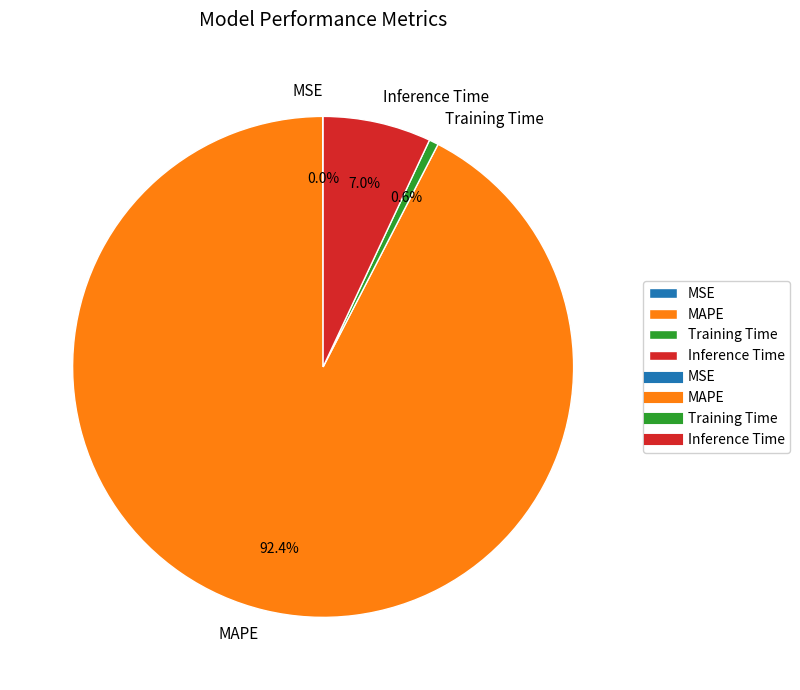

Which has a higher value, MAPE or Inference Time?

MAPE